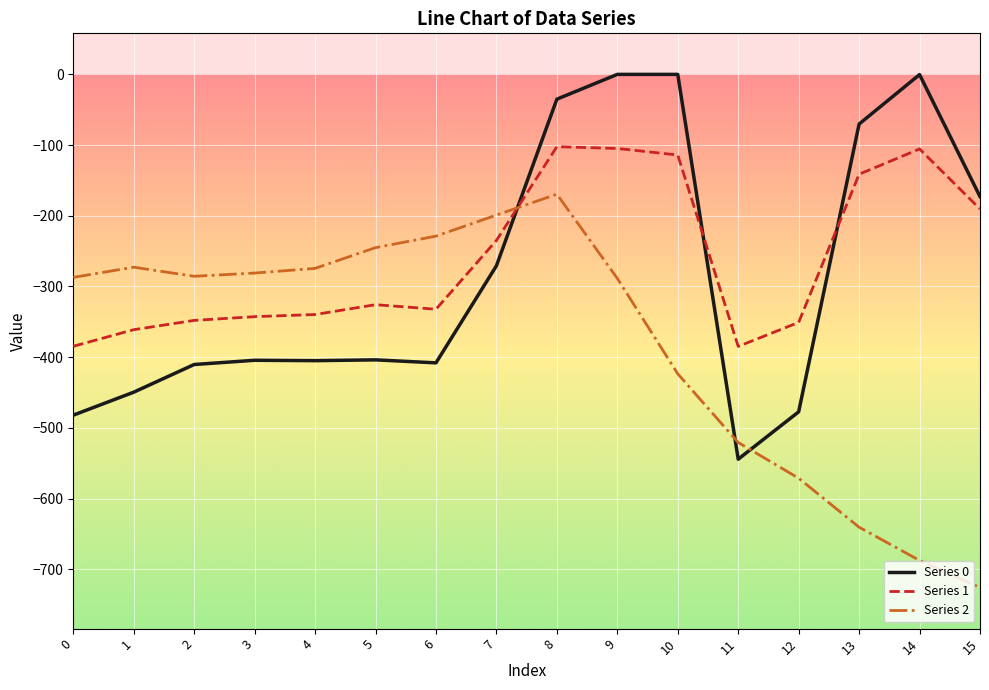

Which series has the largest total across all categories?

Series 1